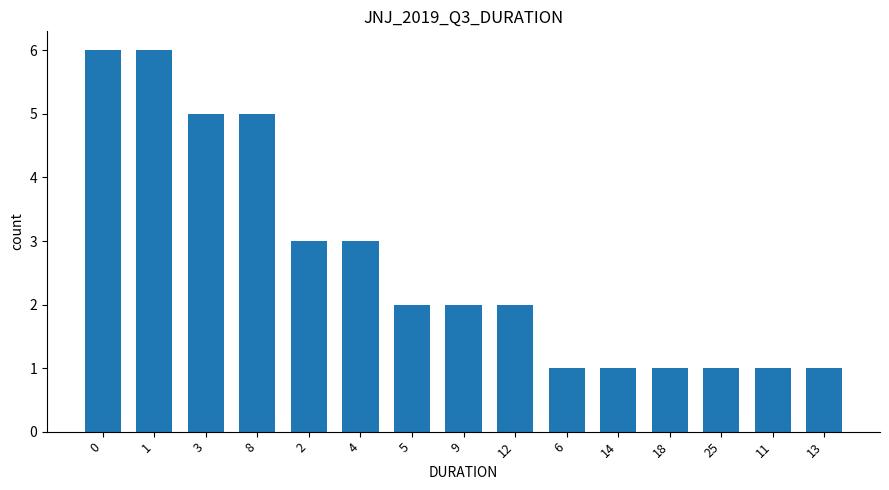

Reading right to left, extract all data points from this chart.

1	1	1	1	1	1	2	2	2	3	3	5	5	6	6